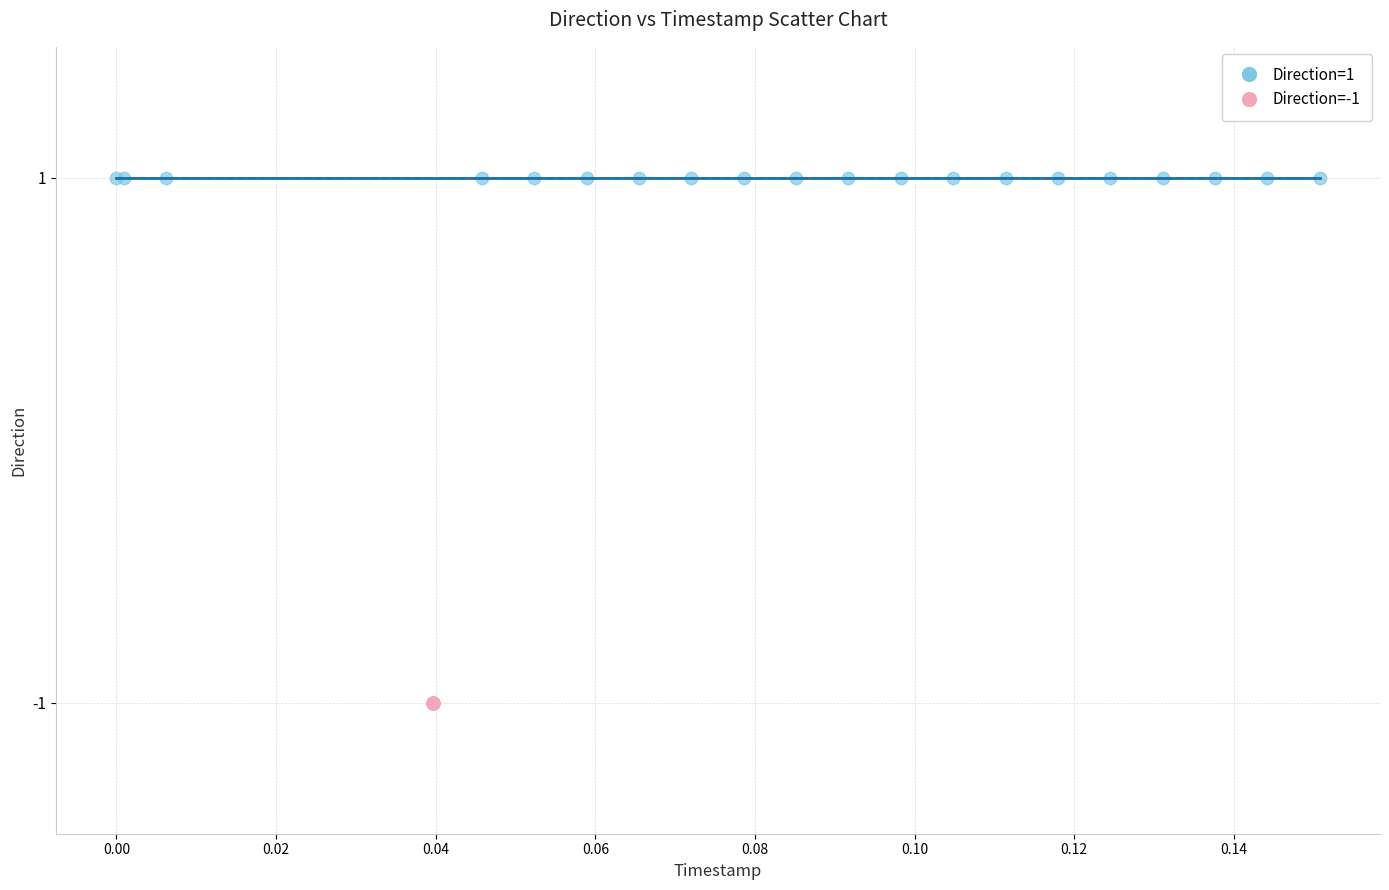

Which series reaches the maximum Y coordinate?

Direction=1